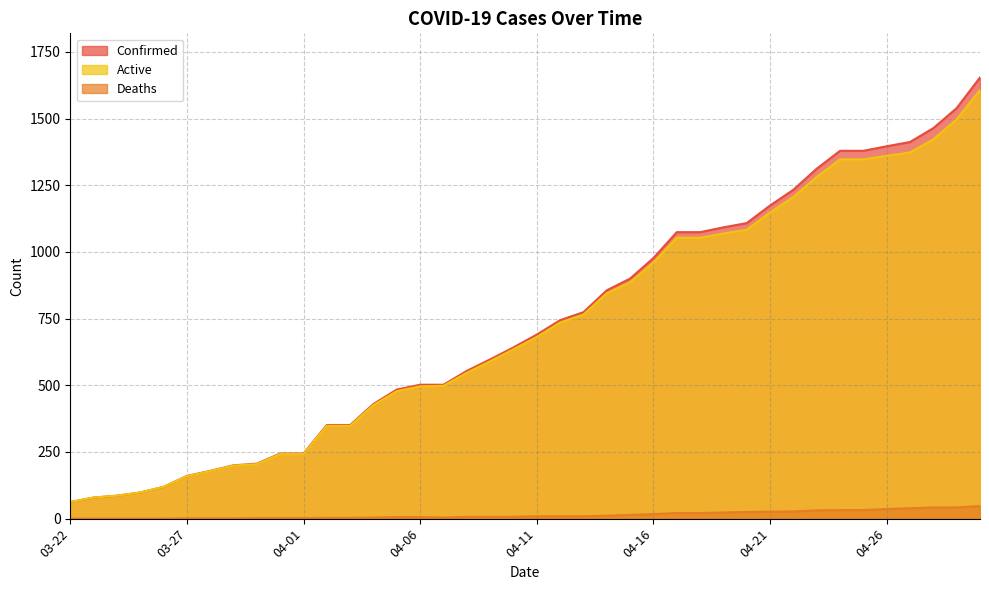

What is the total value across all series at 03-25?

196